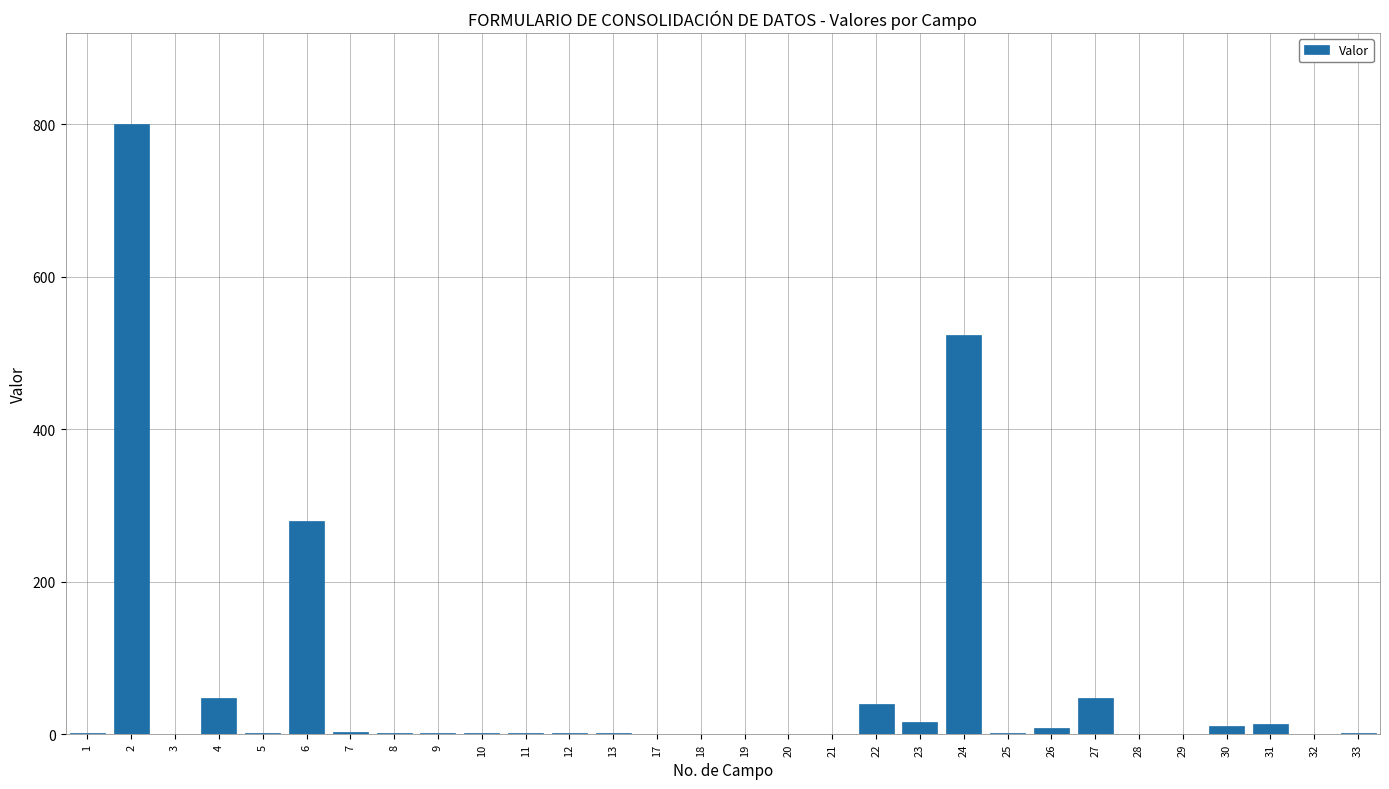

What is the sum of all values?

1800